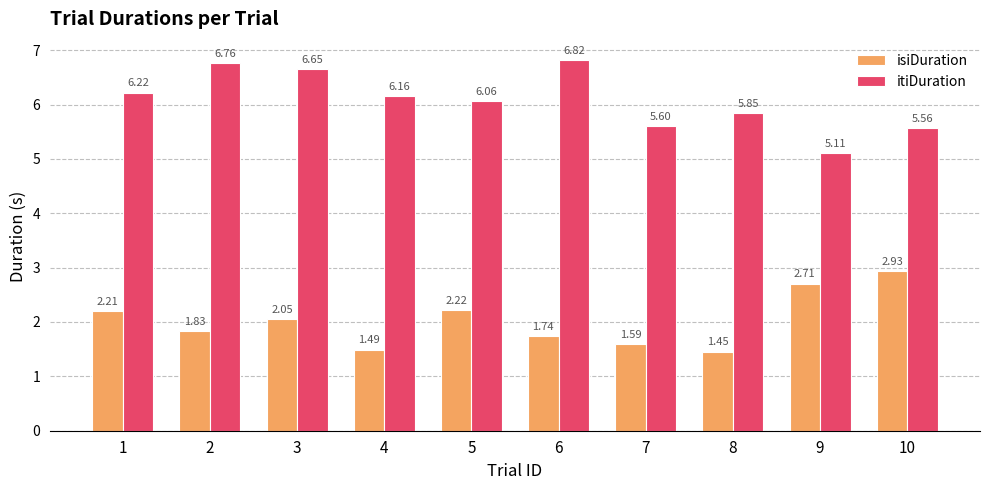

At how many categories does at least one series exceed 1?

10